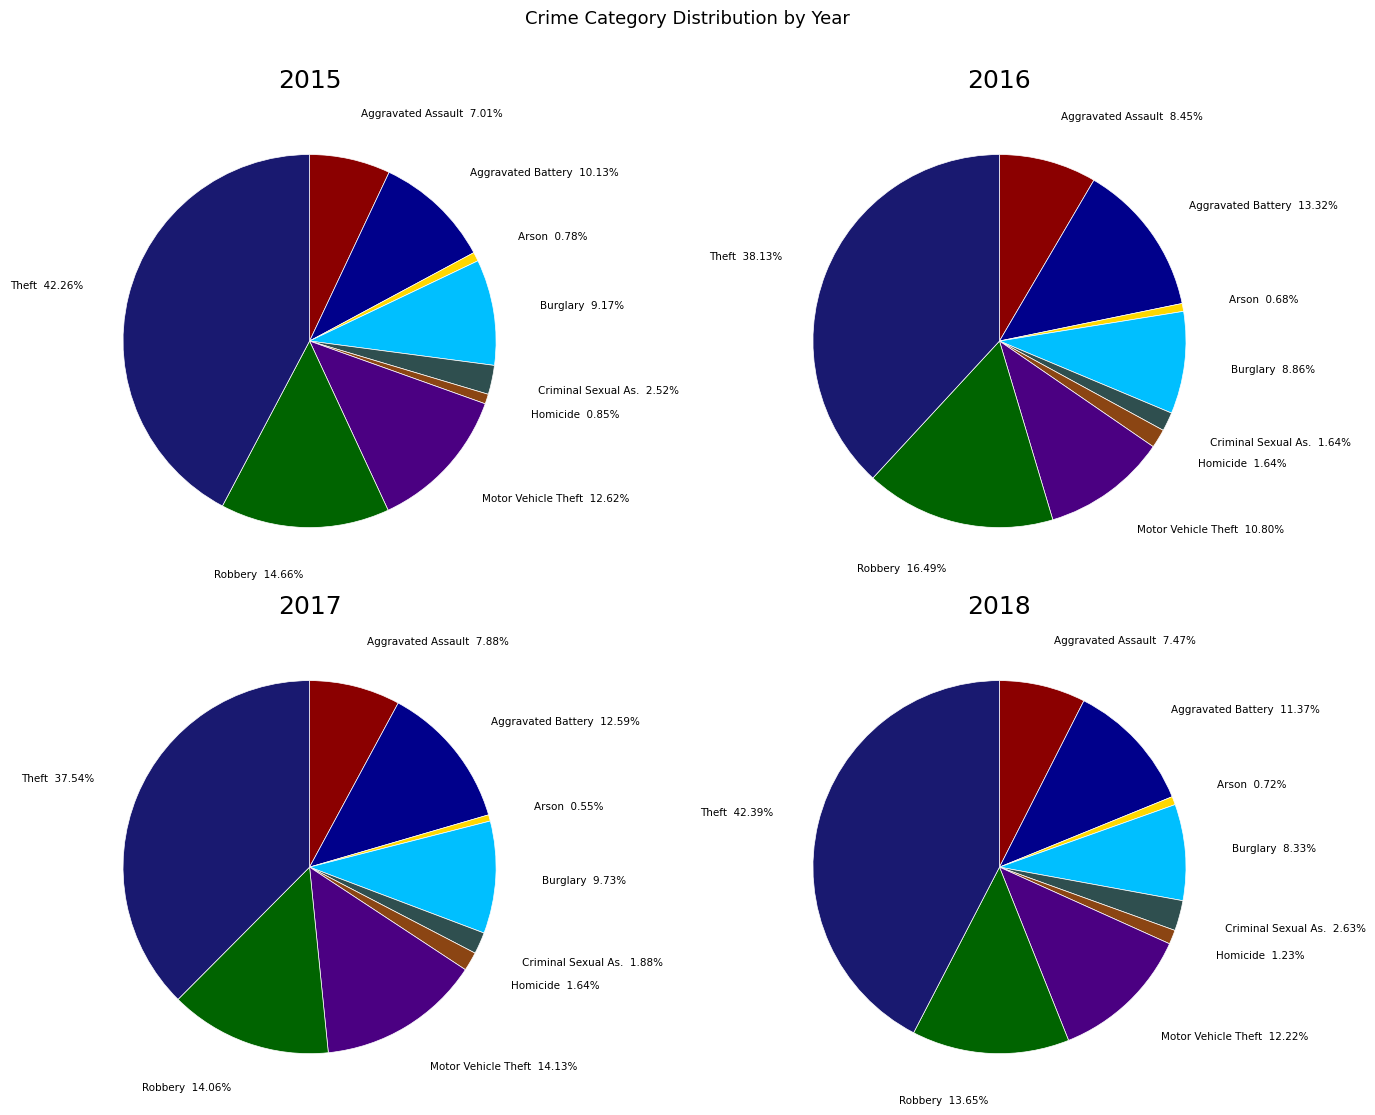

True or false: Burglary accounts for 10% of the total.

True